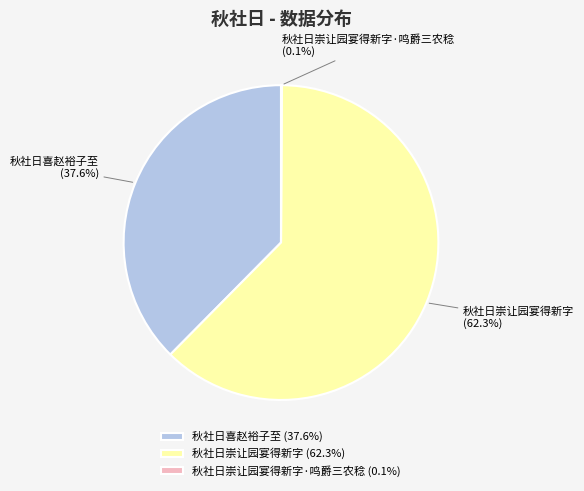

Which slice is the largest?

秋社日崇让园宴得新字